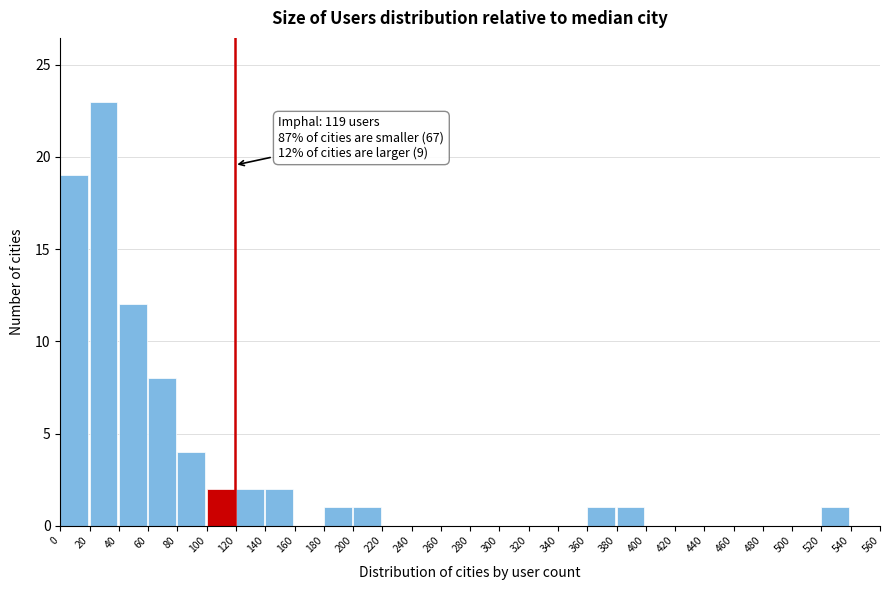

Over which range of the x-axis is the bar tallest?

20 to 40